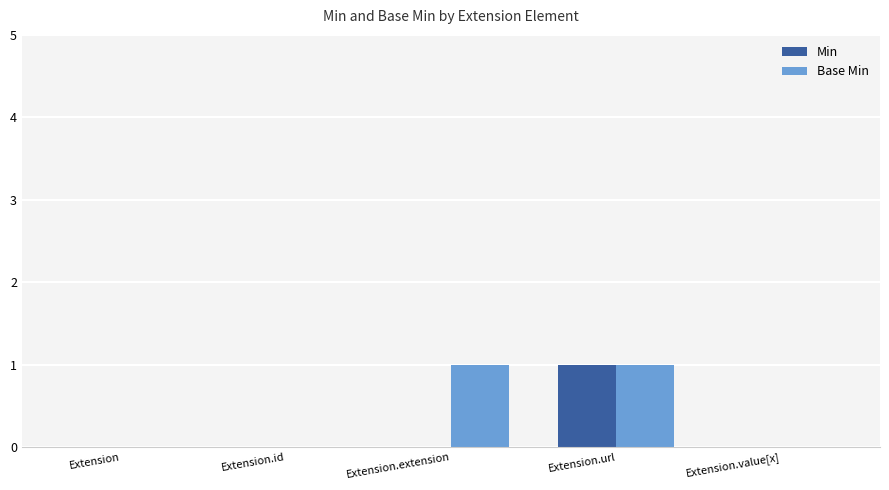

Is it true that Min equals 1 at Extension.extension?

False